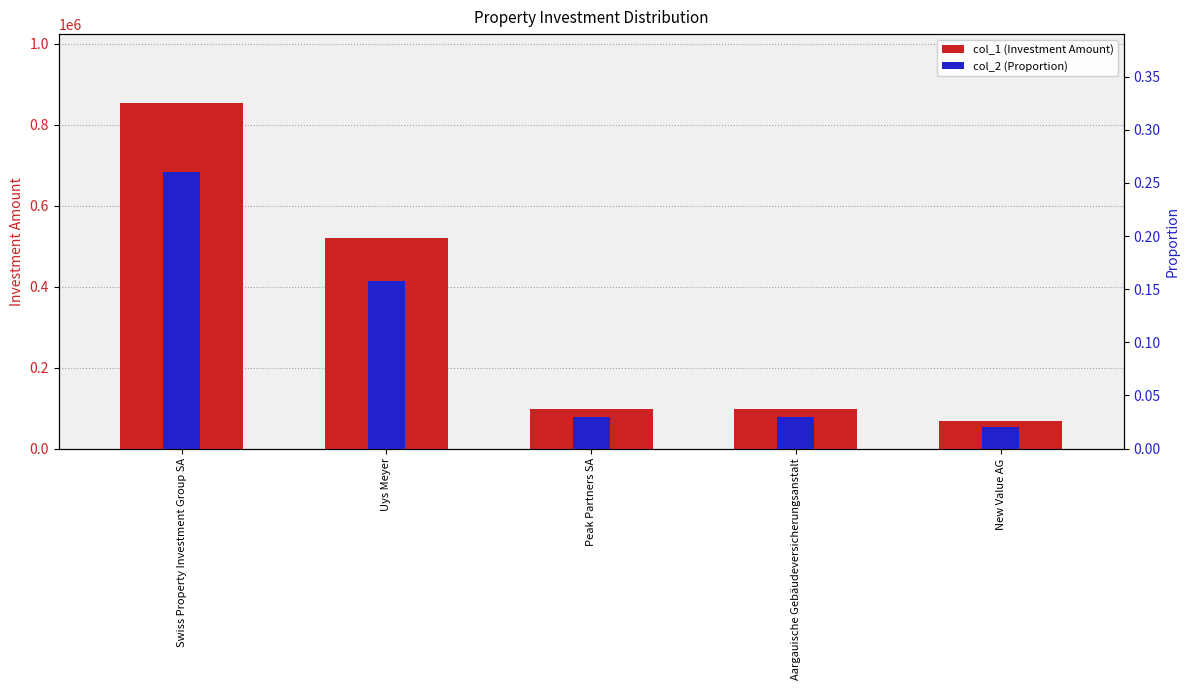

Rank the series by their maximum value, from lowest to highest.

col_2 (Proportion), col_1 (Investment Amount)